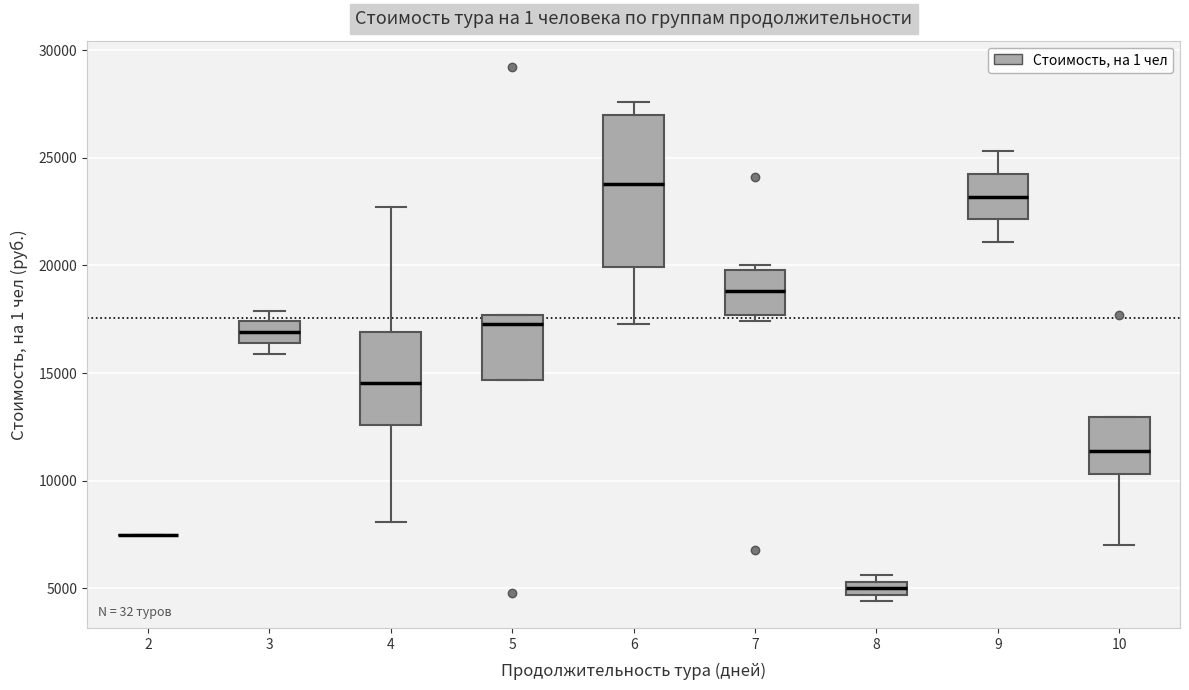

Comparing the boxes themselves (not the whiskers), which one is the tallest?

6